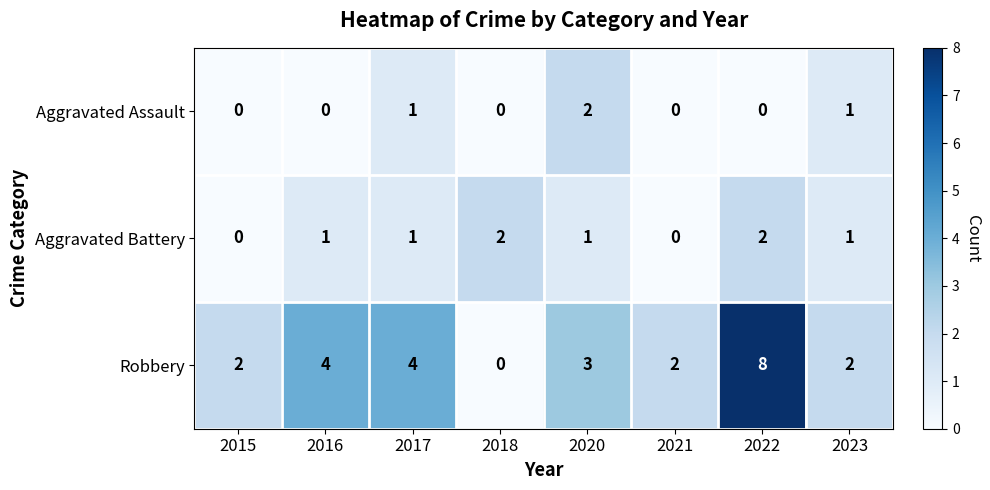

Which label corresponds to the largest value in the chart?

2022